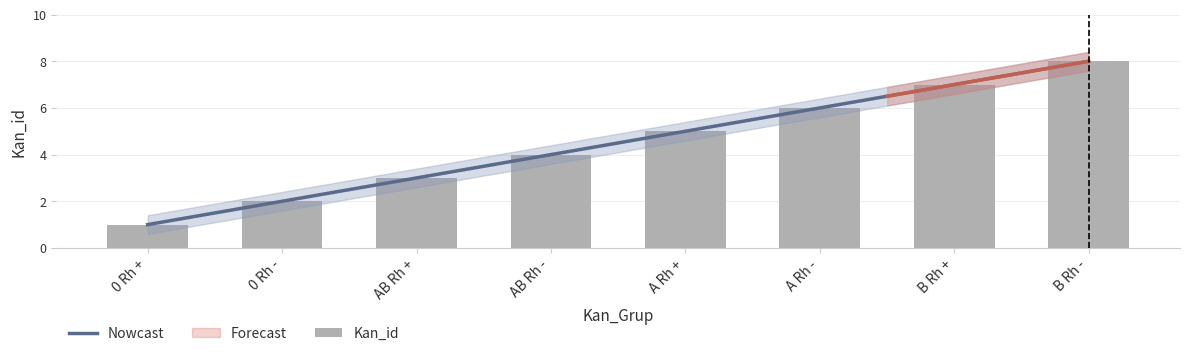

What is the difference between the values at A Rh + and 0 Rh +?

4